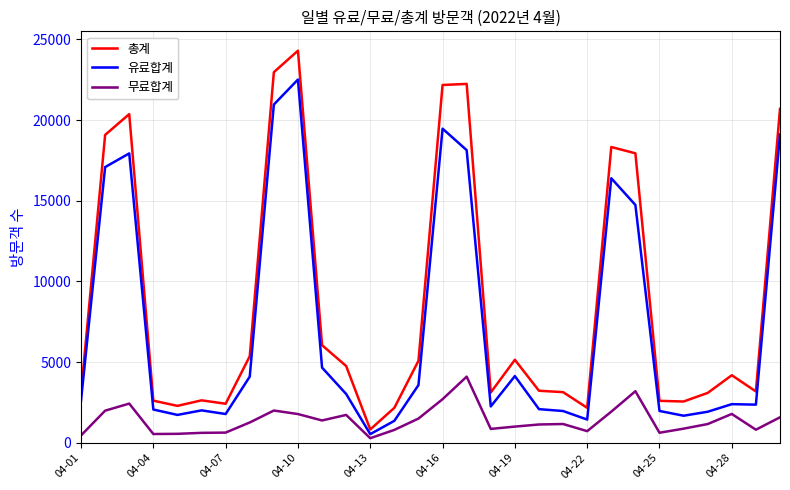

True or false: 무료합계 and 총계 intersect in this chart.

False